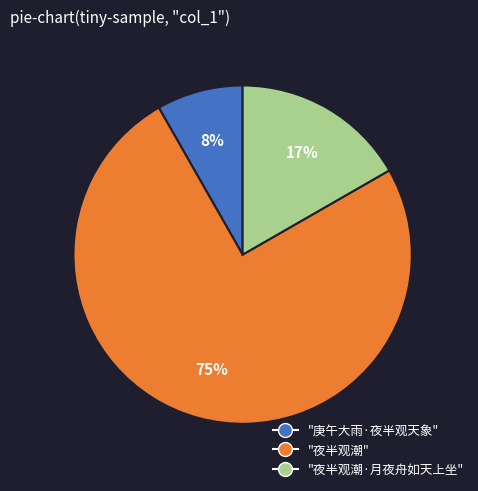

Count the number of slices in the pie.

3